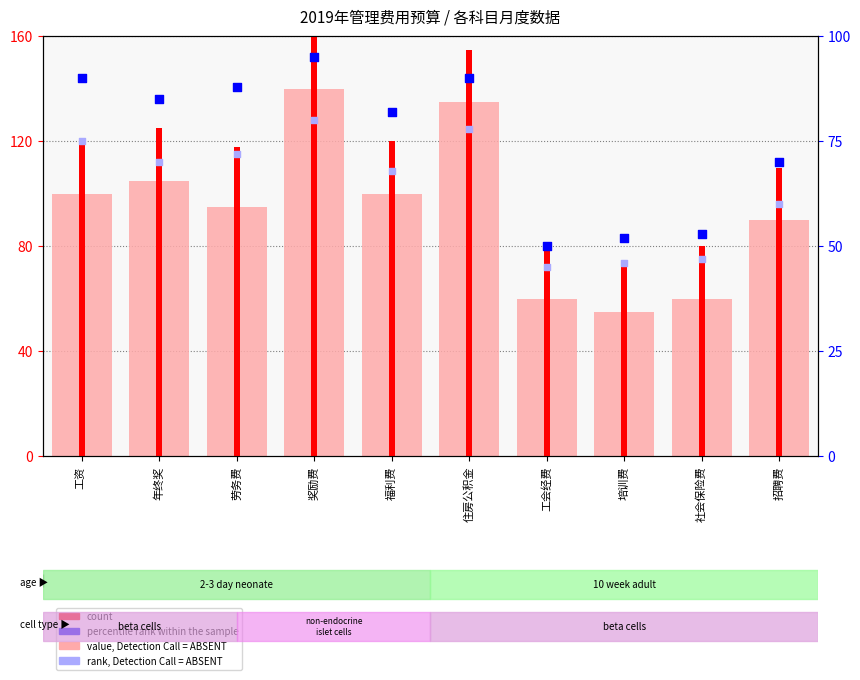

At how many categories does at least one series exceed 125?

2